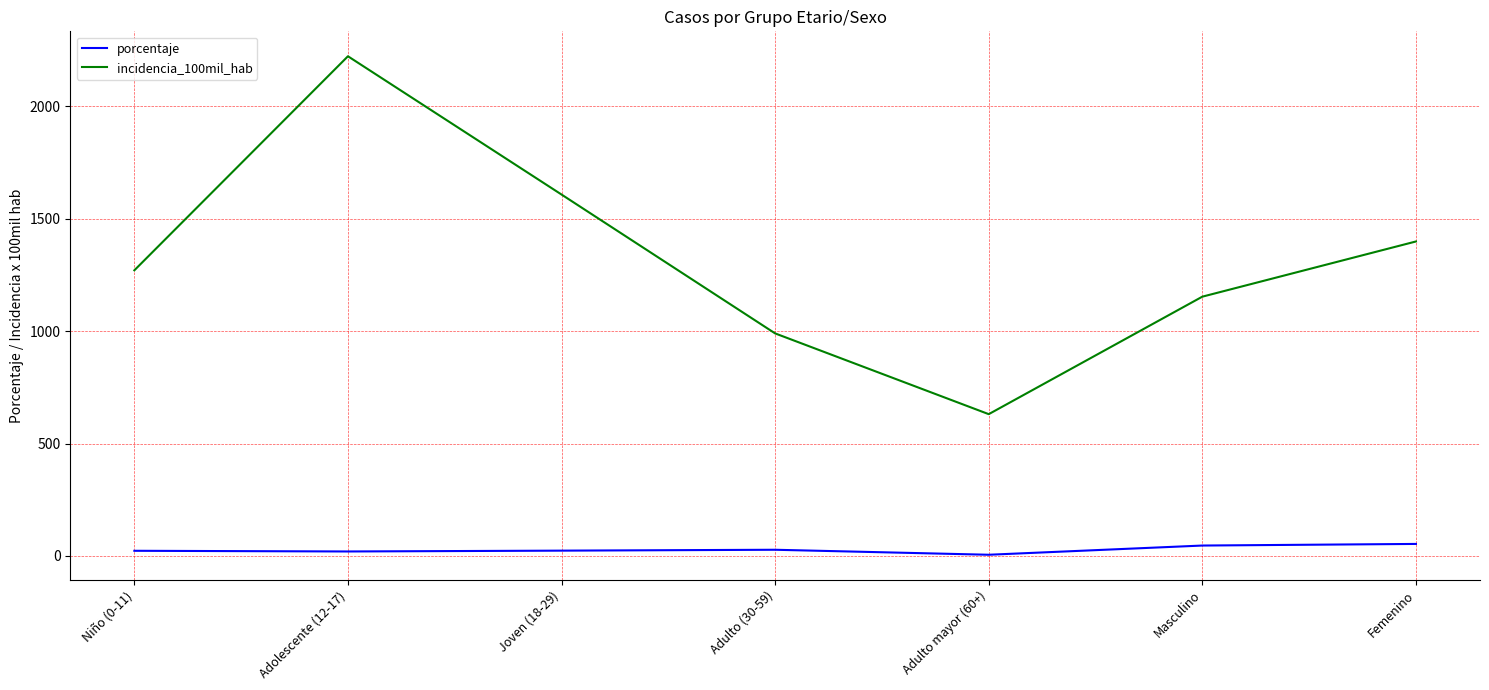

Rank the categories by incidencia_100mil_hab value from lowest to highest.

Adulto mayor (60+), Adulto (30-59), Masculino, Niño (0-11), Femenino, Joven (18-29), Adolescente (12-17)